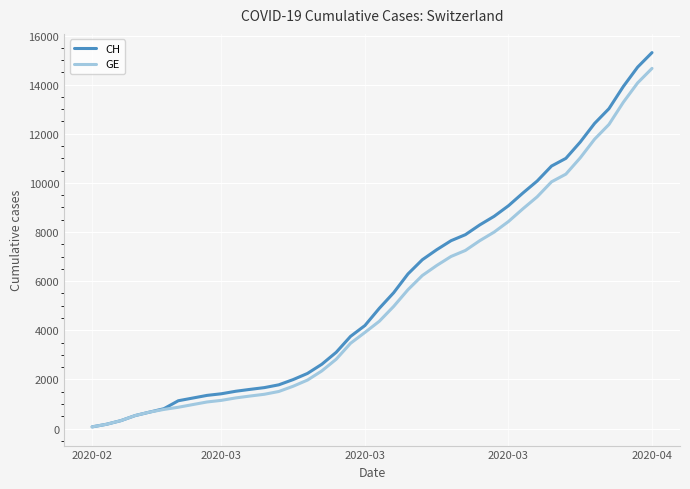

How many lines are shown in the chart?

2